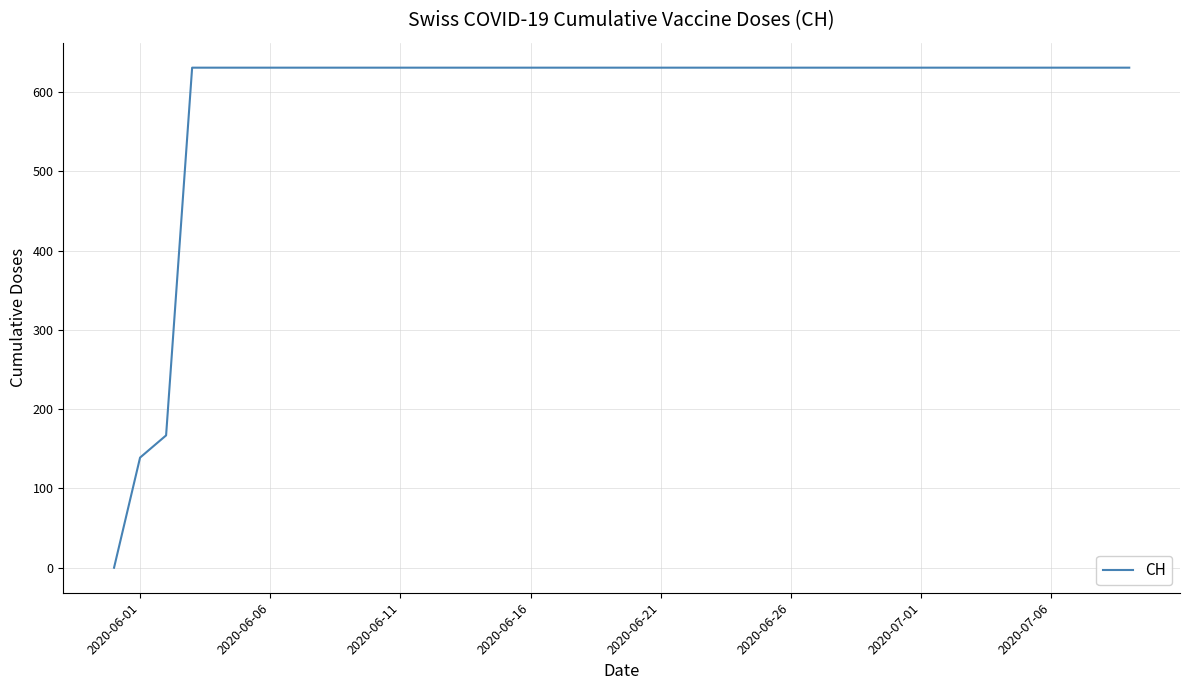

What is the maximum value shown in the chart?

631